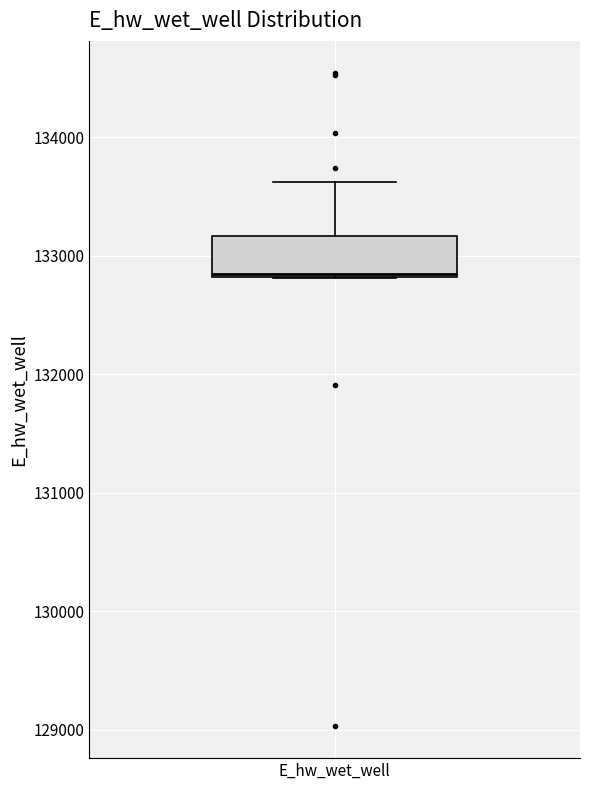

Transcribe this box plot: give where the median line is, the range the box spans, and where the two whiskers end, as read against the y-axis. The values are not printed on the chart, so give them approximately, as read against the axis.

median 132800, box 132800 to 133200, whiskers 132800 to 133600